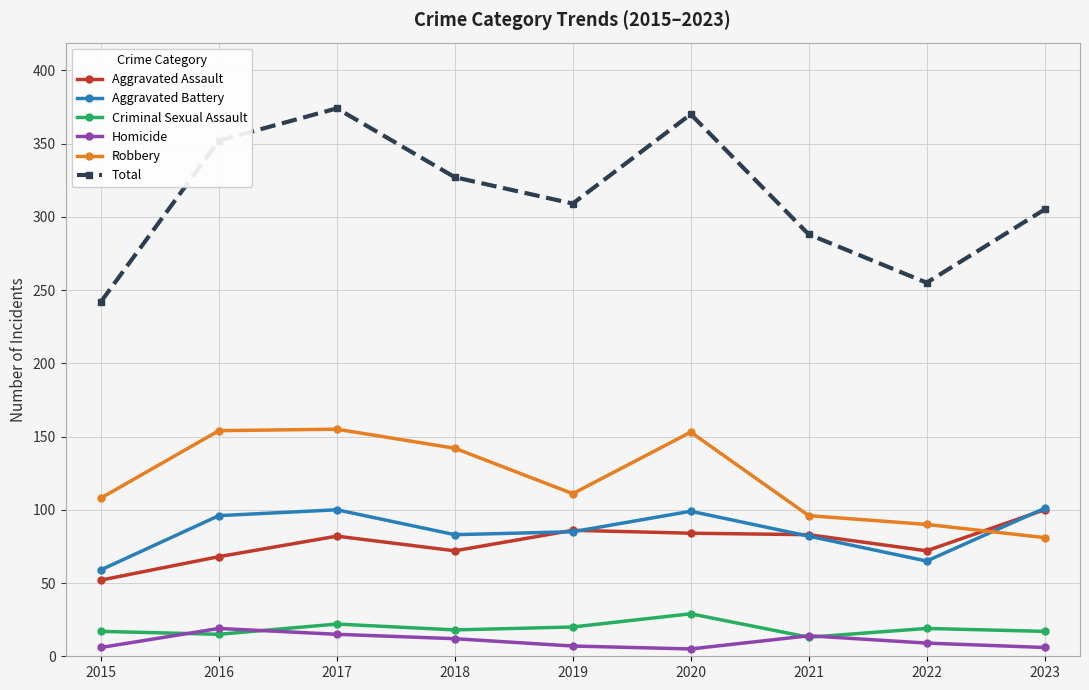

Where is Robbery nearest to the value 118?

2019